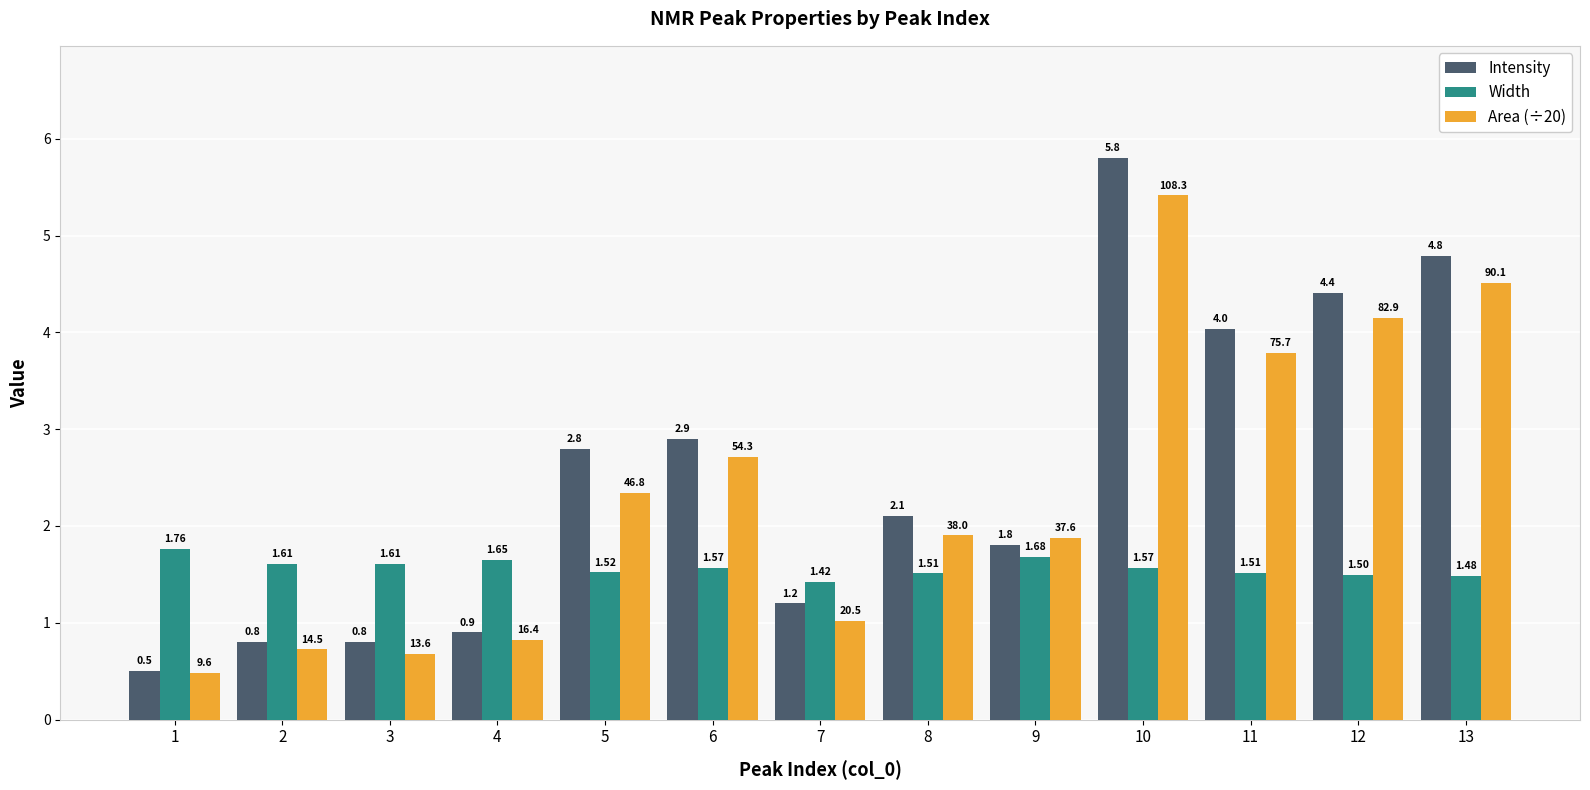

Rank the series at 8 from lowest to highest value.

Width, Area (÷20), Intensity